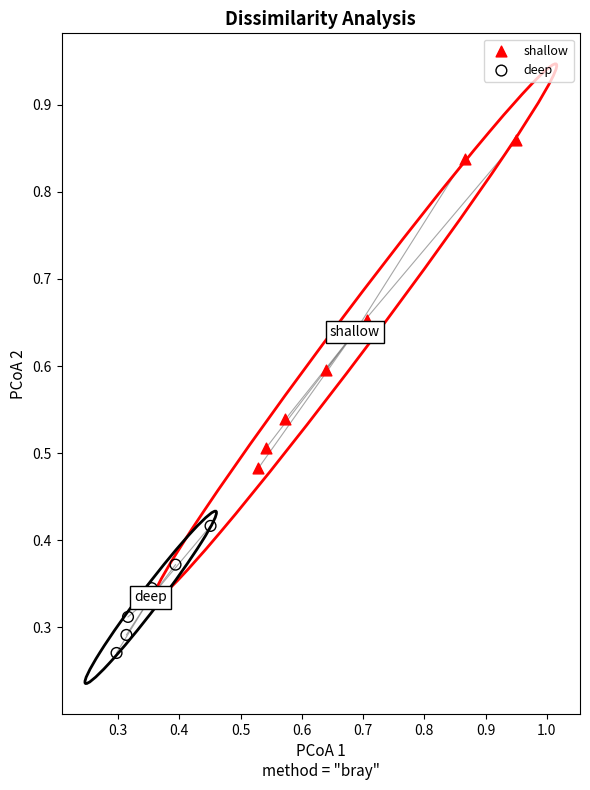

Which series has the largest Y range (max minus min)?

shallow